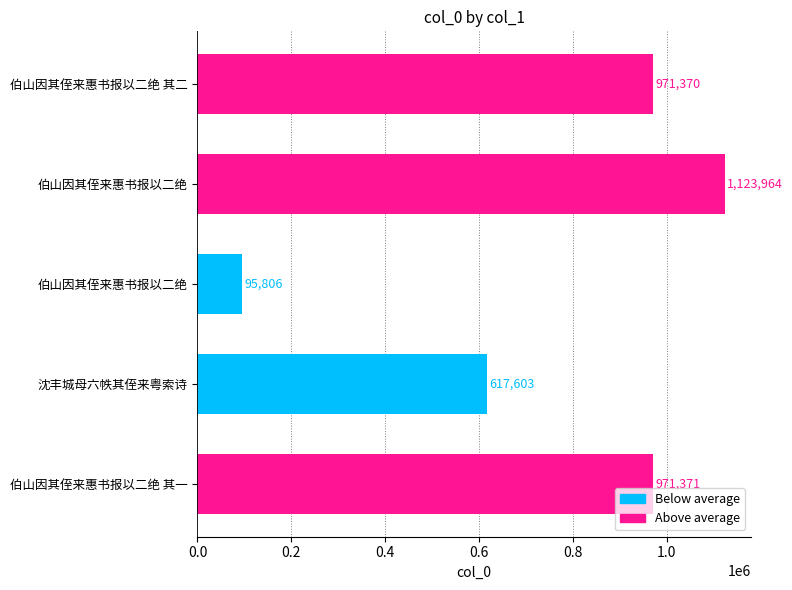

How many bars are there in total?

5